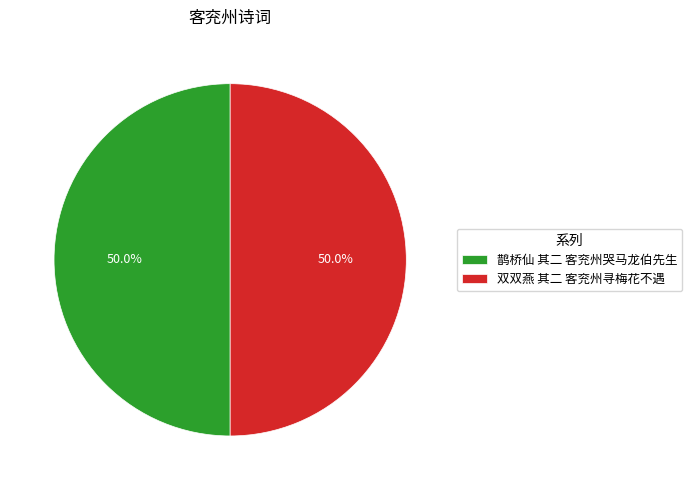

The 鹊桥仙 其二 客兖州哭马龙伯先生 slice represents 56% of the pie. True or false?

False